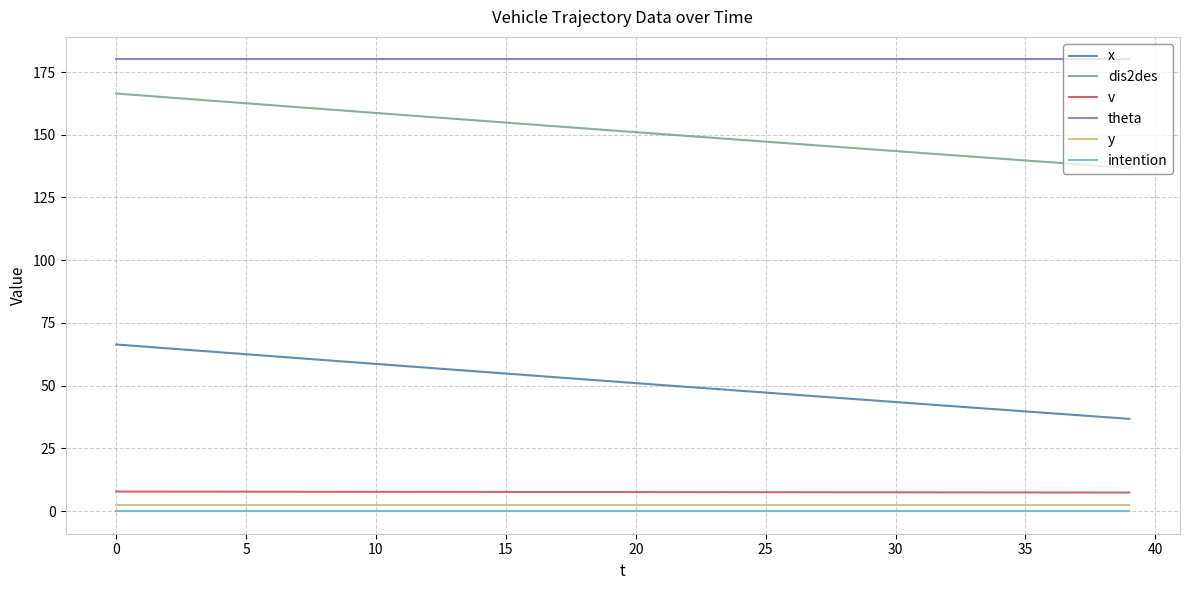

What is the maximum value shown in the chart?

180.0